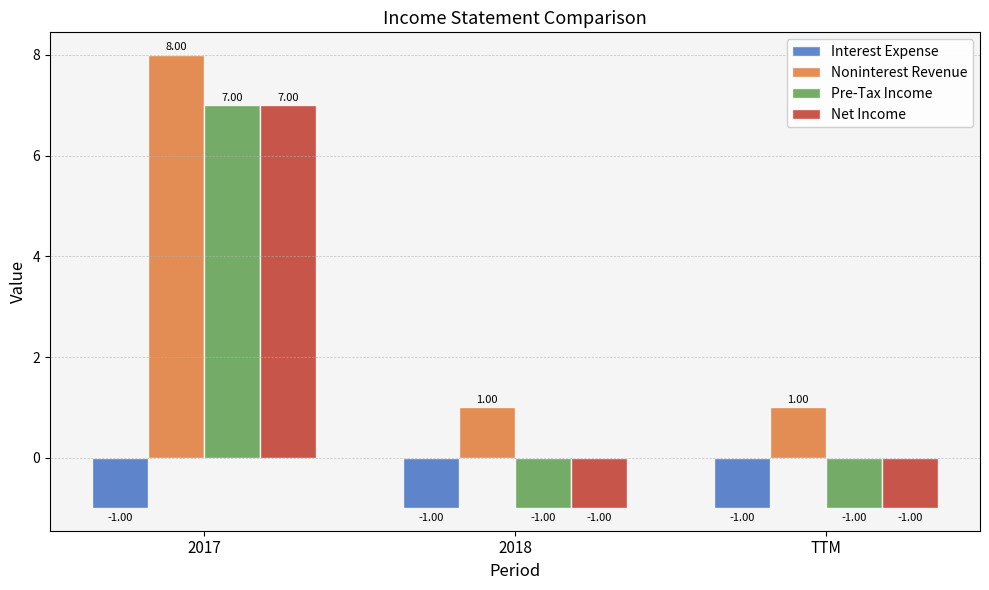

How many bars are there in total?

12